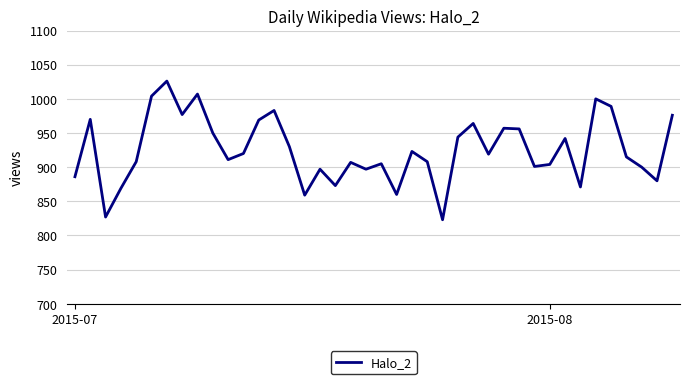

What is the difference between the maximum and minimum values?

203